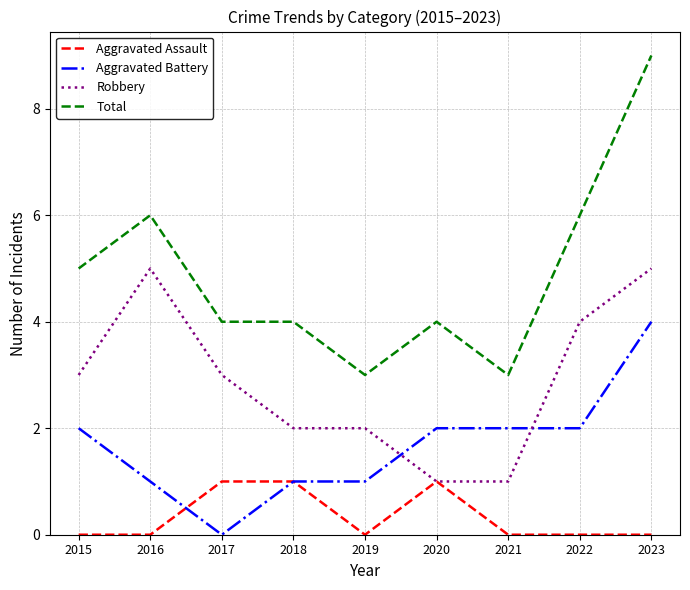

List the series in order of their peak value, highest first.

Total, Robbery, Aggravated Battery, Aggravated Assault